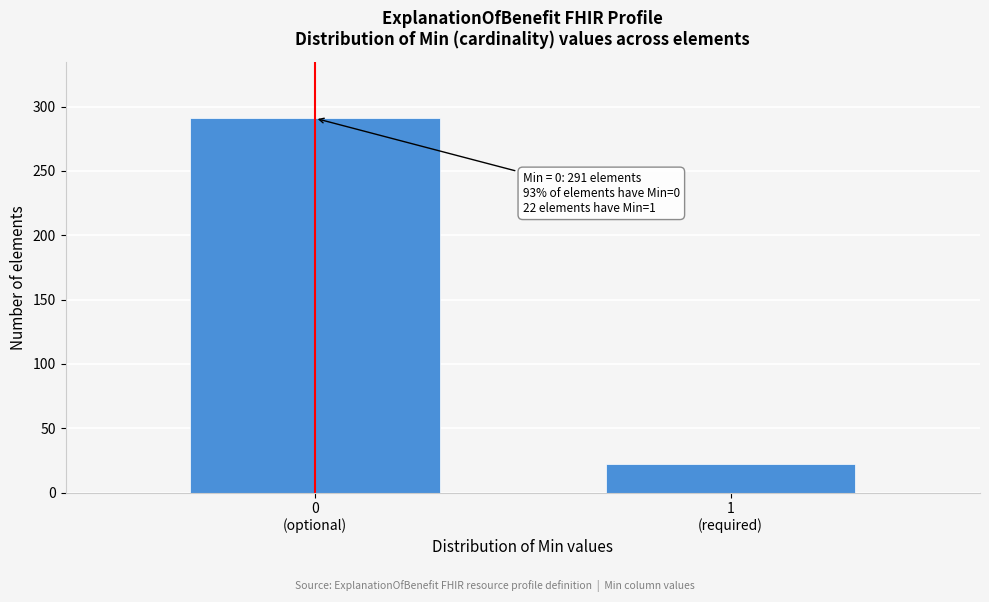

Reading left to right, extract all data points from this chart.

291	22